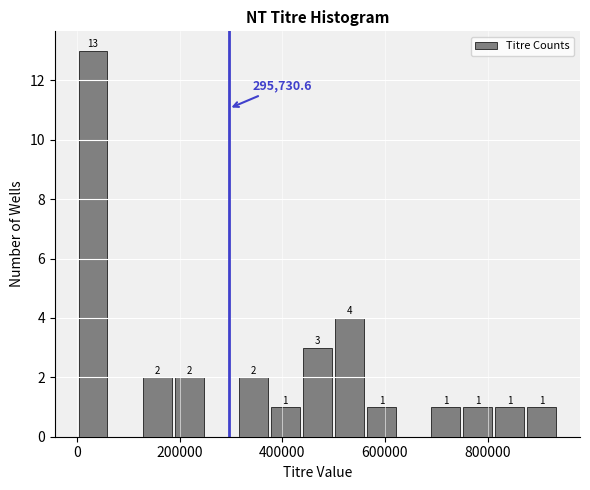

Read against the x-axis, roughly where is the centre of the tallest bar?

40000